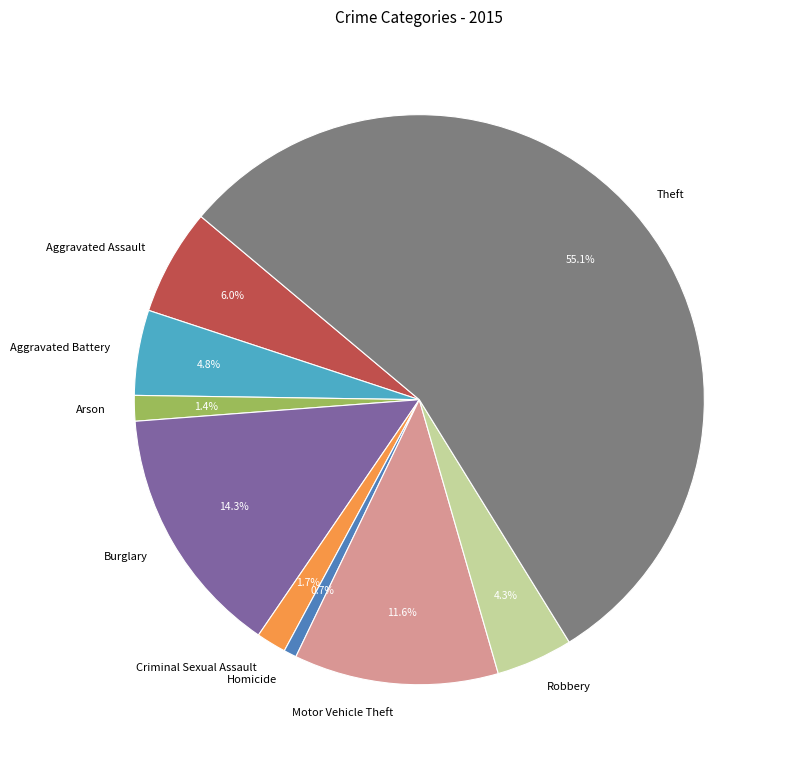

To the nearest percent, what is the difference between the Motor Vehicle Theft and Arson slice percentages?

10%